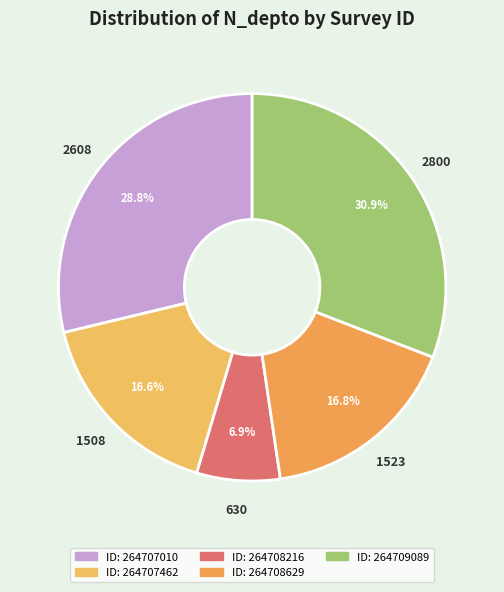

Count the number of slices in the pie.

5